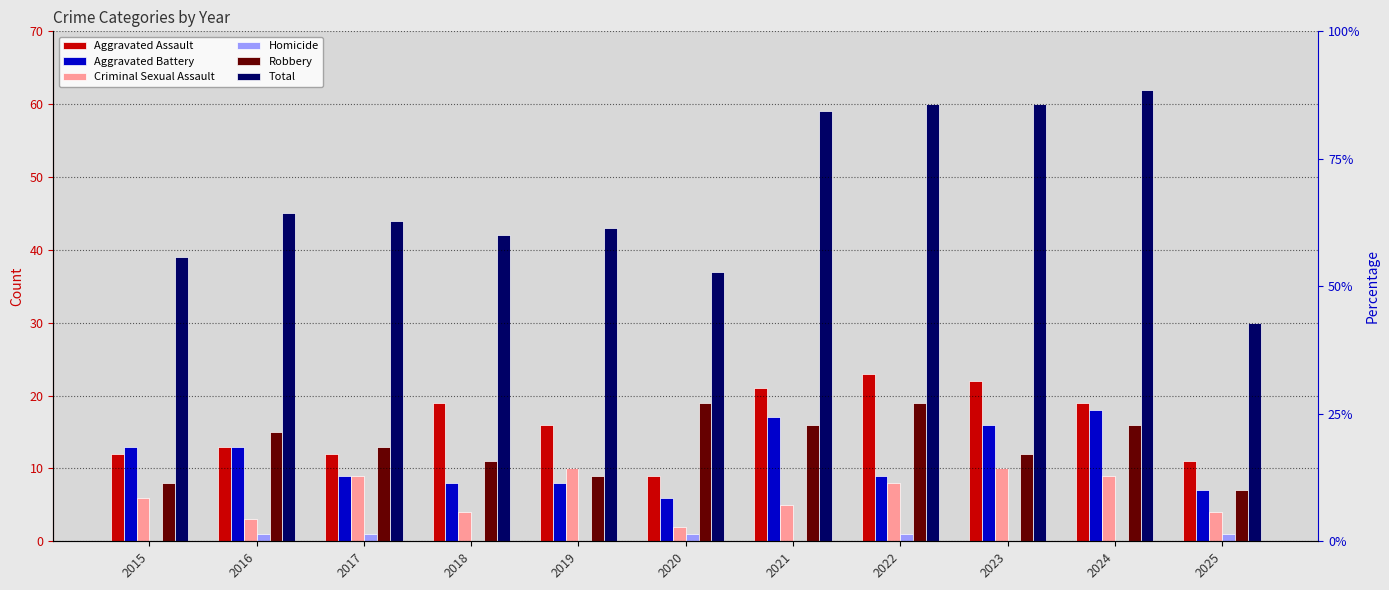

Count the Homicide values in the range 0 to 1.

11